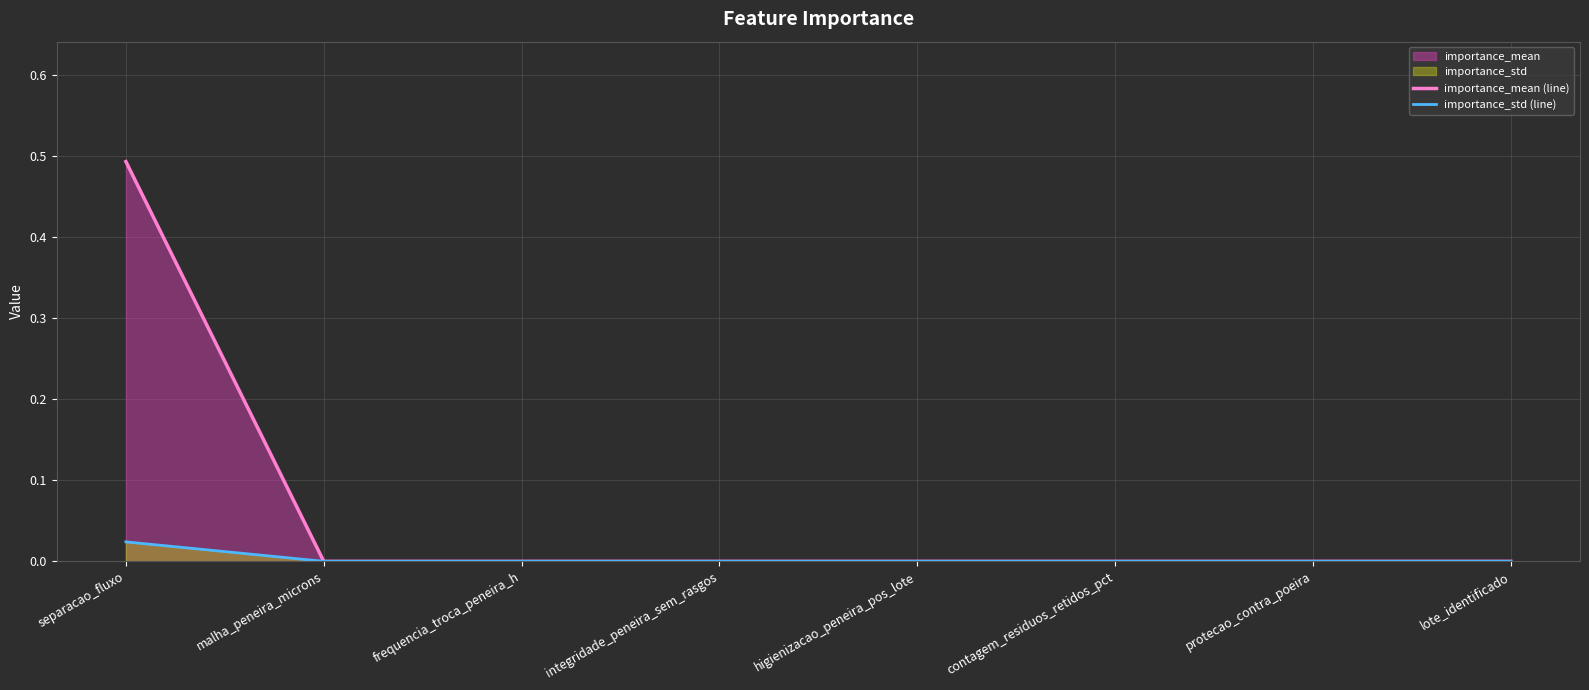

List the labels in order of importance_std (line) value, smallest first.

malha_peneira_microns, frequencia_troca_peneira_h, integridade_peneira_sem_rasgos, higienizacao_peneira_pos_lote, contagem_residuos_retidos_pct, protecao_contra_poeira, lote_identificado, separacao_fluxo